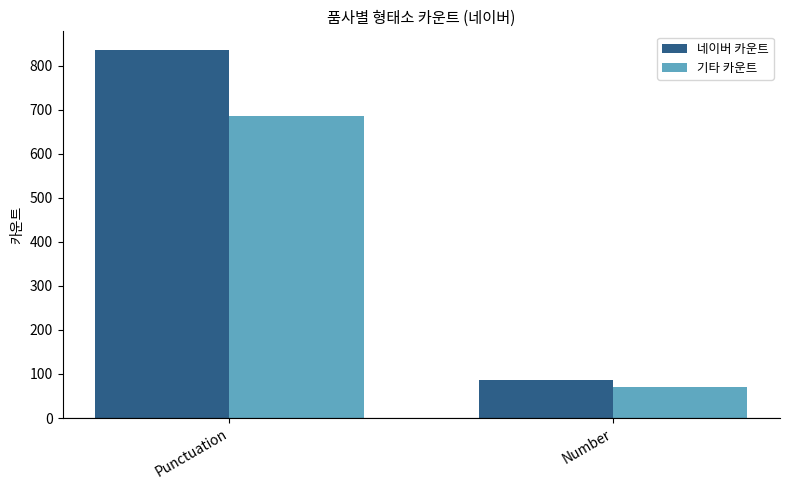

Does the chart contain stacked bars?

No